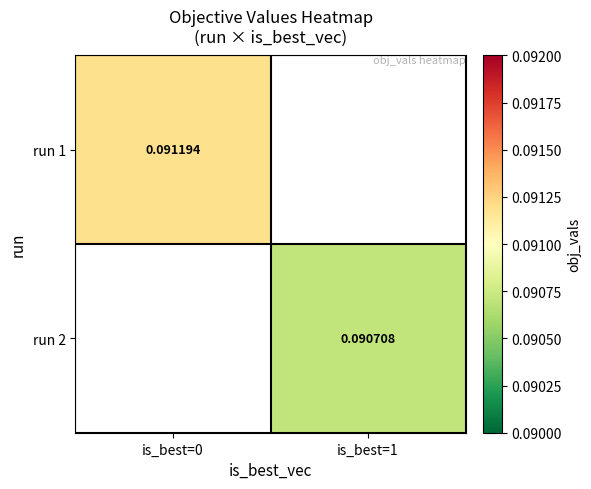

How many values in run 2 are above zero?

1